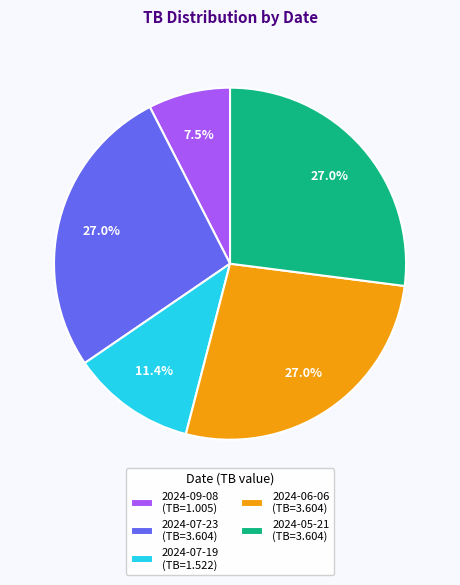

How many segments does this pie chart have?

5